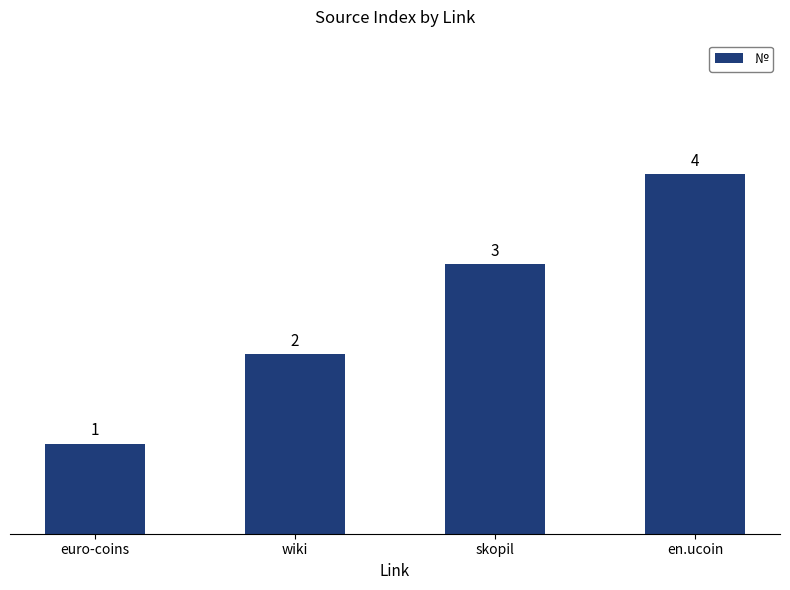

The chart shows a value of 4 at en.ucoin. True or false?

True